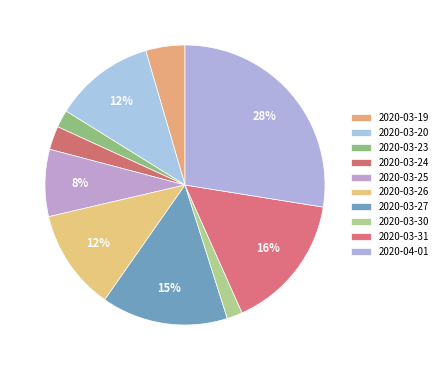

What percentage is the 2020-03-26 slice, to the nearest percent?

12%